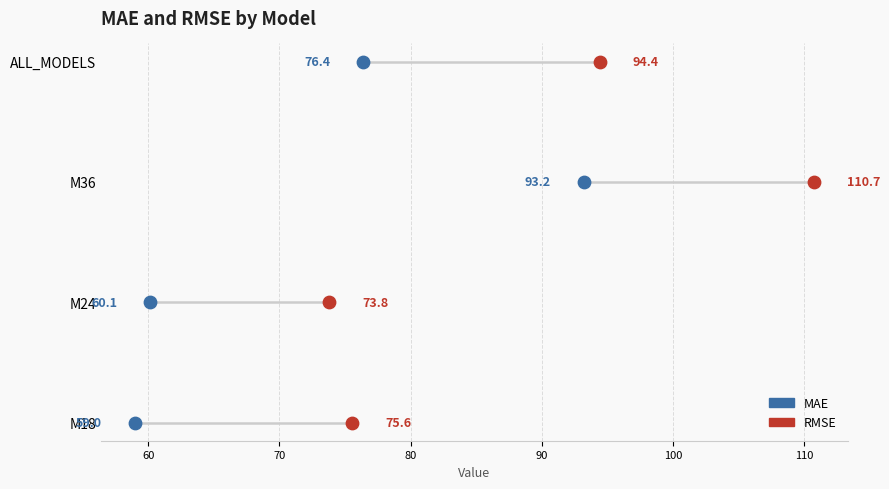

What are all the series names shown in the legend?

MAE, RMSE